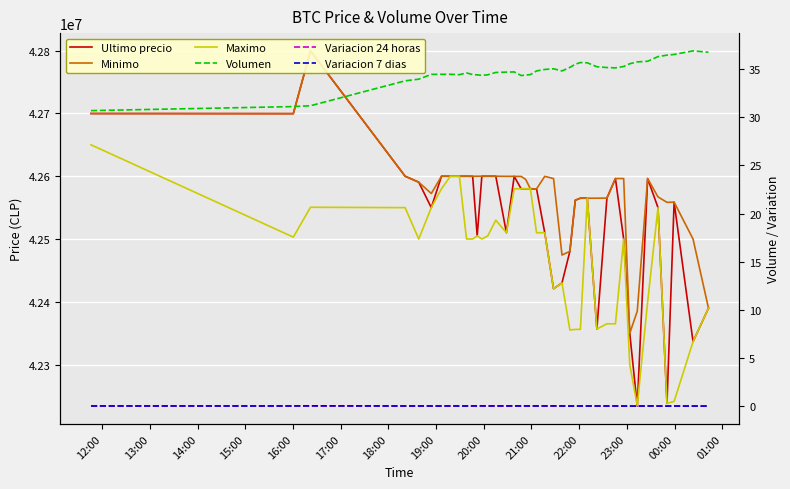

Which series has the largest total across all categories?

Minimo